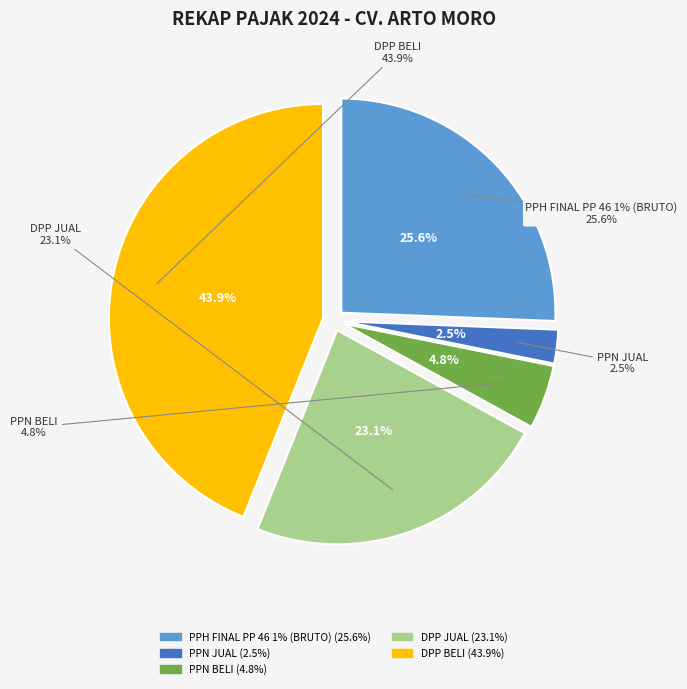

What percentage do DPP JUAL and PPN BELI together represent?

27.9%